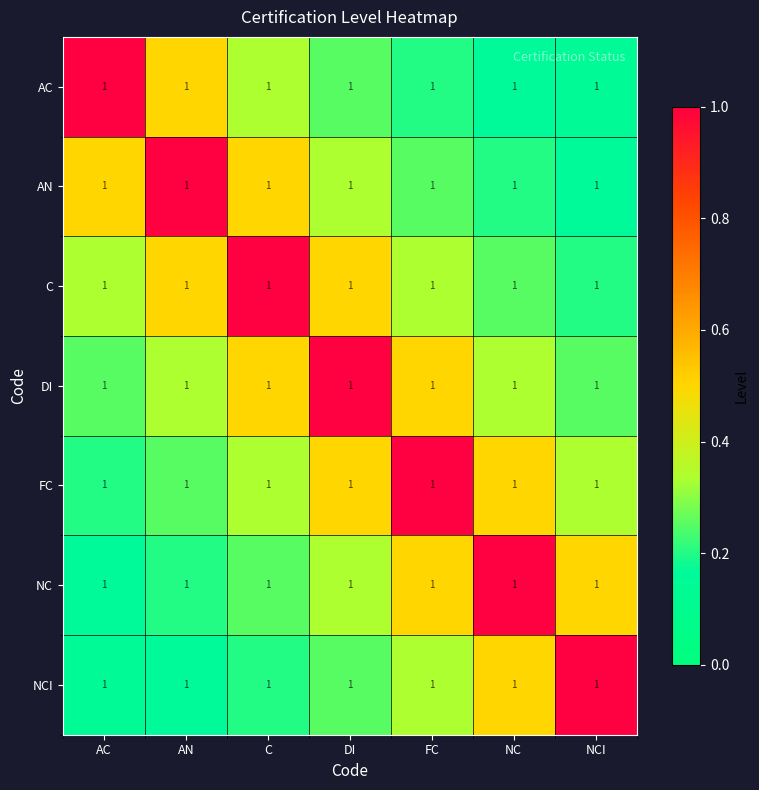

The DI series shows 0.2 at NCI. True or false?

True